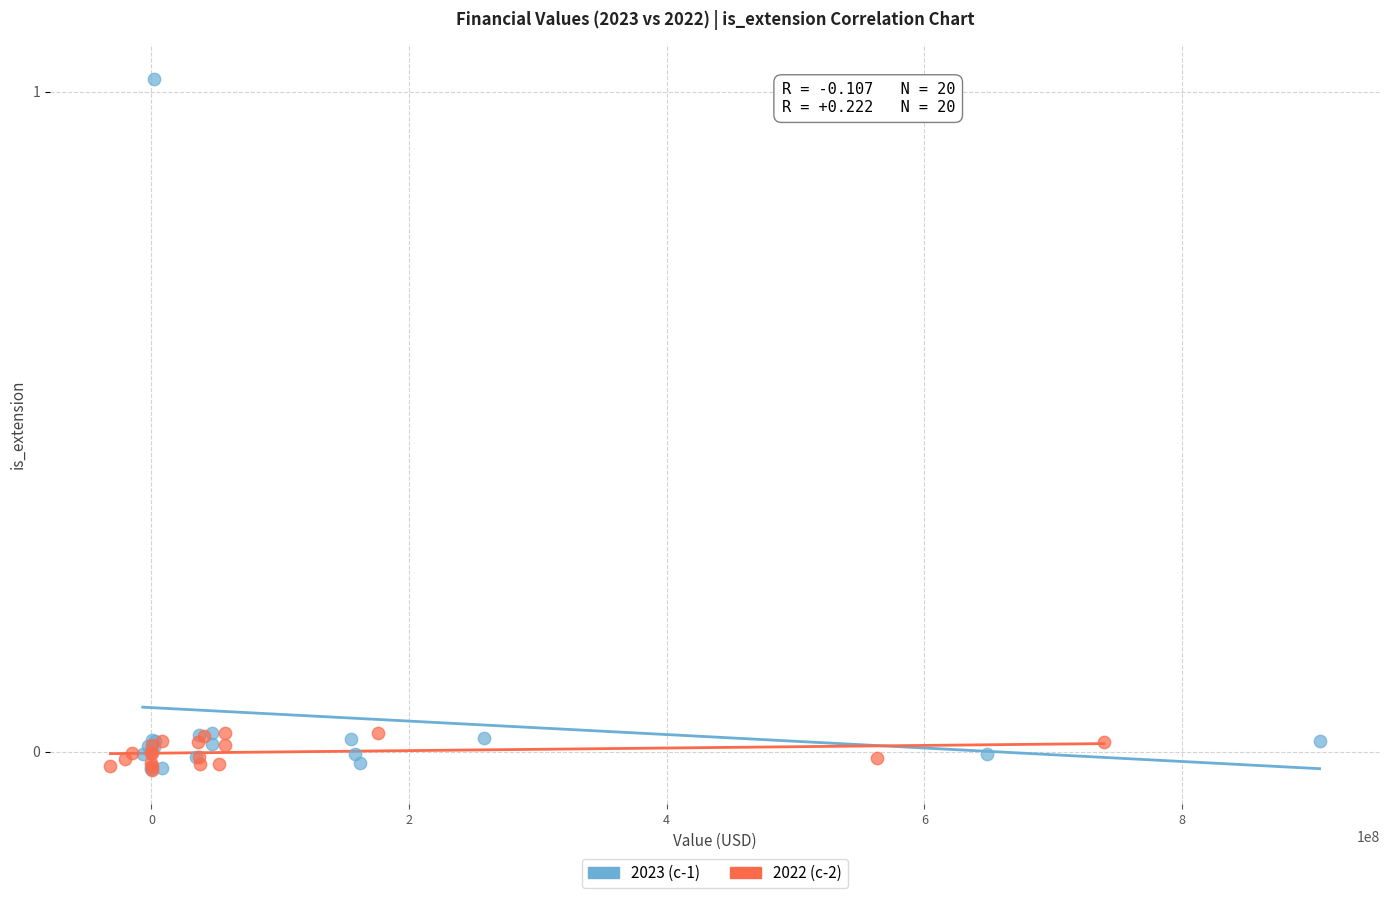

Which series reaches the maximum Y coordinate?

2023 (c-1)